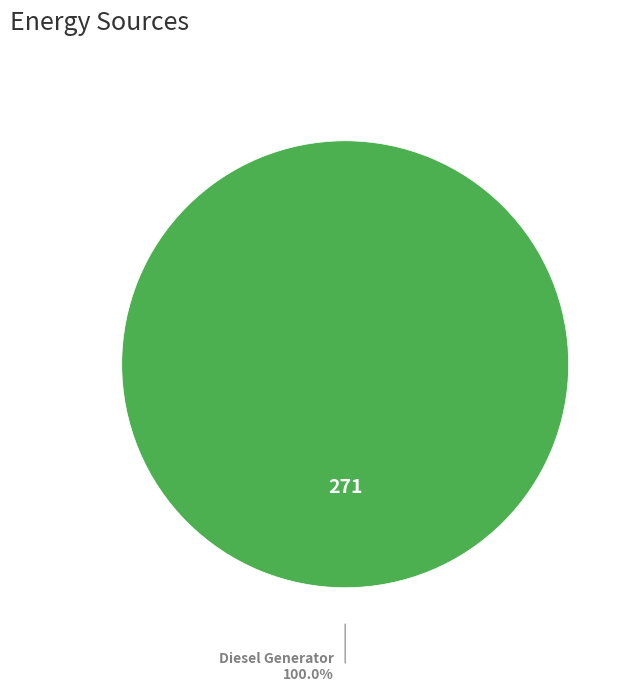

Is there any slice that represents more than half of the pie?

Yes